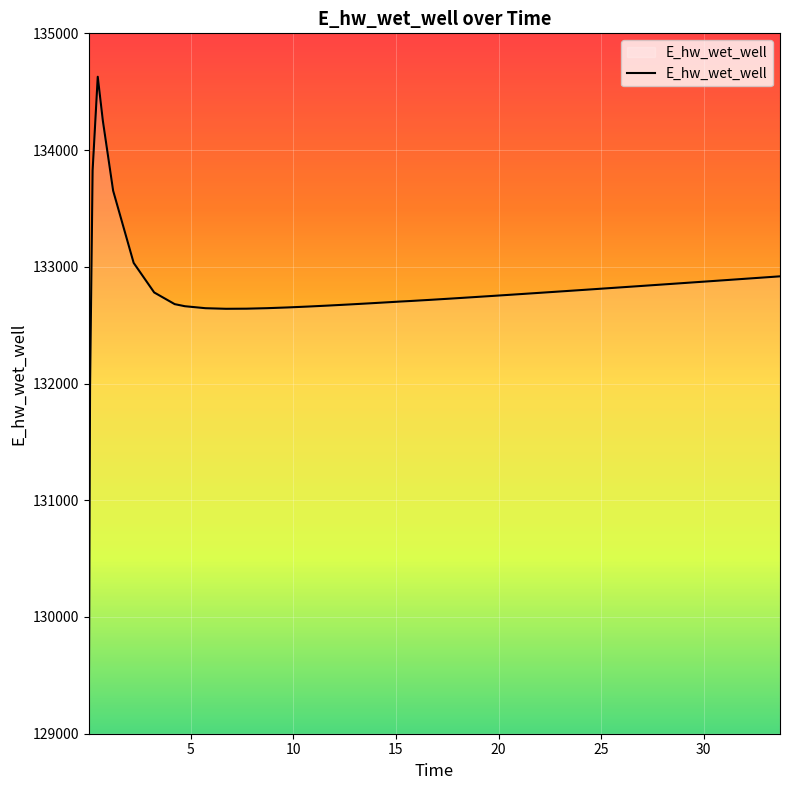

How many lines are shown in the chart?

1